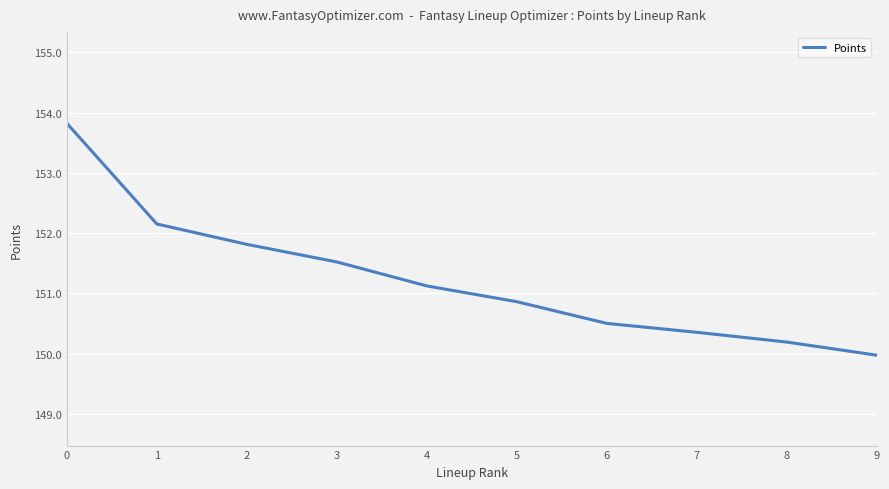

The value at 1 is 35.9. True or false?

False